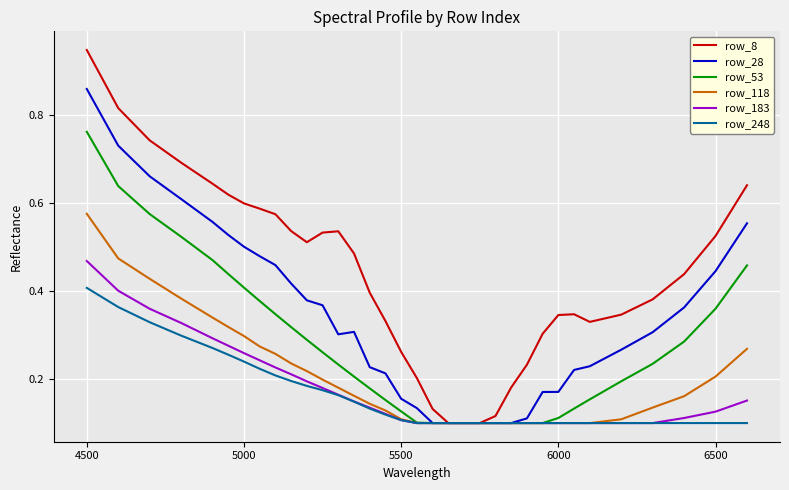

List the series in order of their peak value, lowest first.

row_248, row_183, row_118, row_53, row_28, row_8